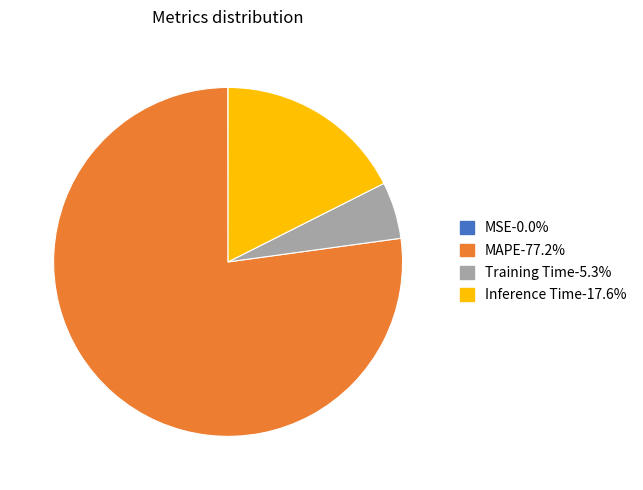

Is there a majority slice in this chart?

Yes